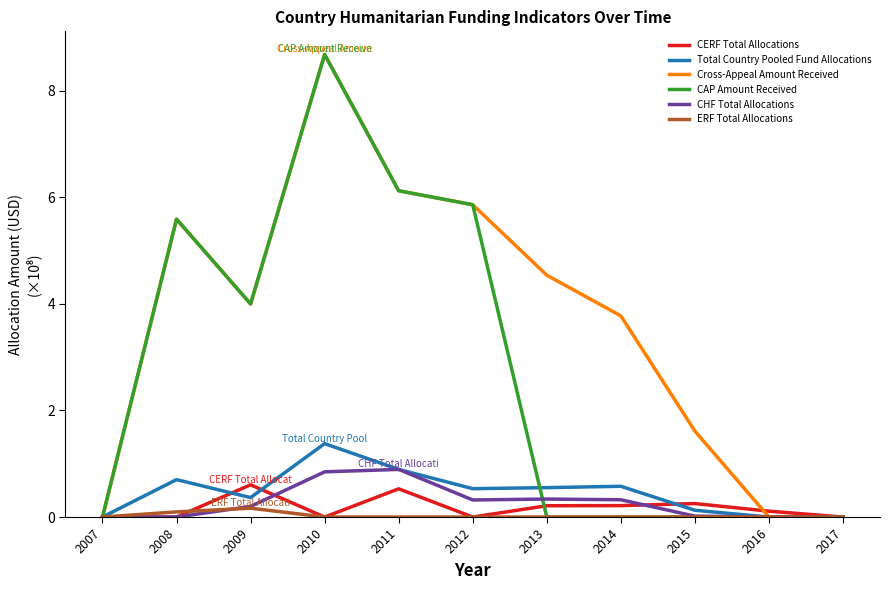

Which series has the largest total across all categories?

Cross-Appeal Amount Received